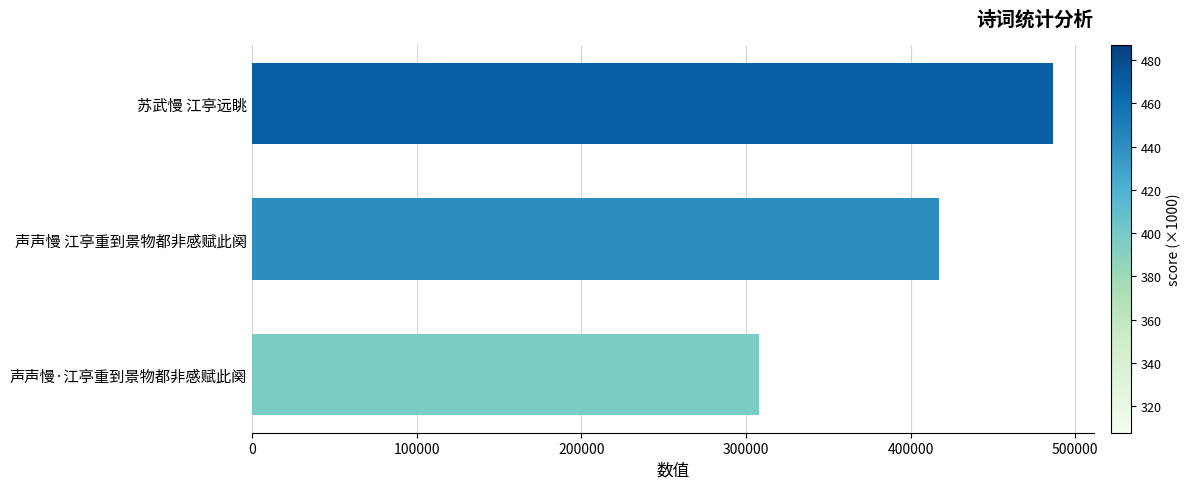

The value at 声声慢·江亭重到景物都非感赋此阕 is 420999. True or false?

False